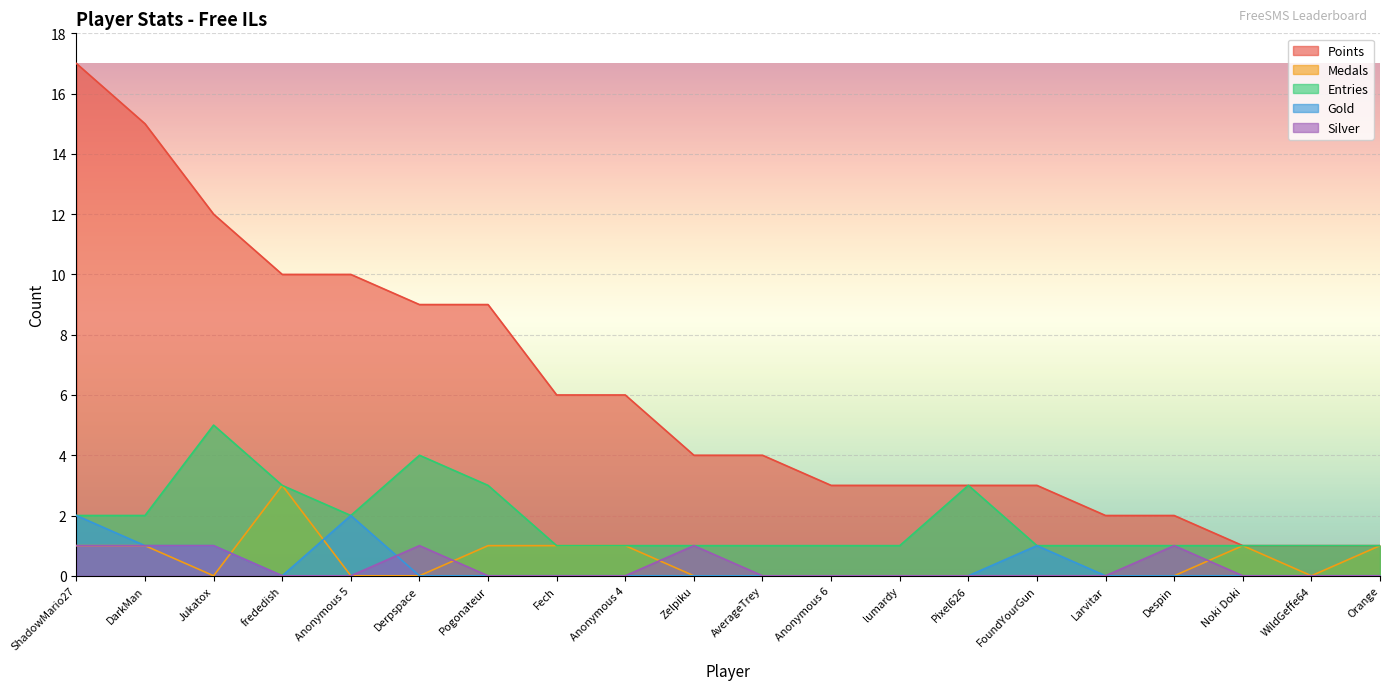

At which label is Gold closest to 1?

DarkMan